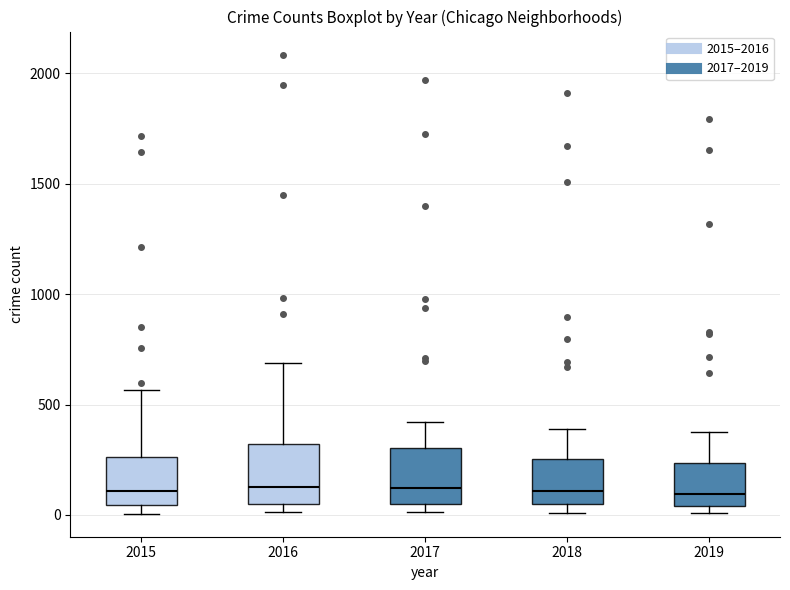

Reading left to right, read every box against the y-axis: the position of its median line, the range the box covers, and the ends of its whiskers. The values are not printed on the chart, so give them approximately, as read against the axis.

2015: median 100, box 50 to 250, whiskers 0 to 550
2016: median 150, box 50 to 300, whiskers 0 to 700
2017: median 100, box 50 to 300, whiskers 0 to 400
2018: median 100, box 50 to 250, whiskers 0 to 400
2019: median 100, box 50 to 250, whiskers 0 to 400